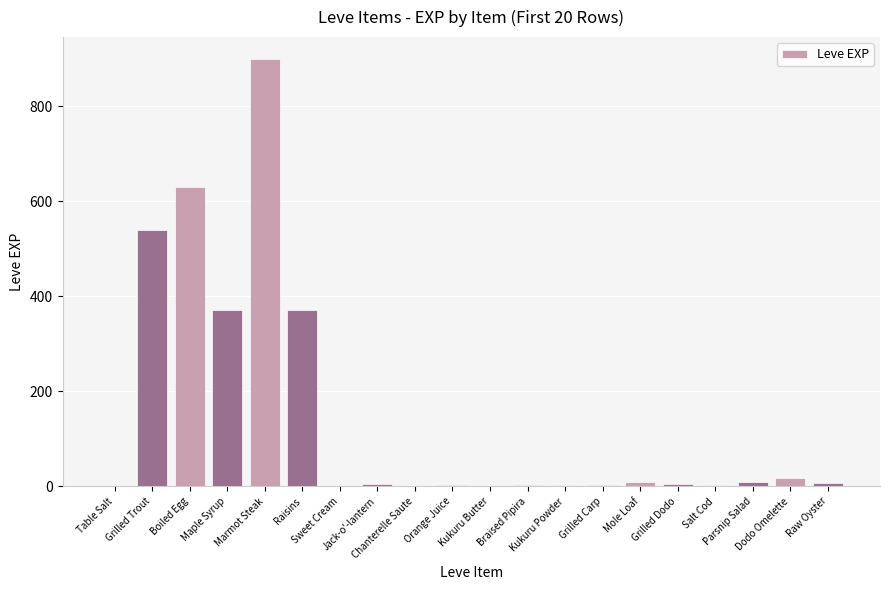

How many distinct data groups are displayed?

1